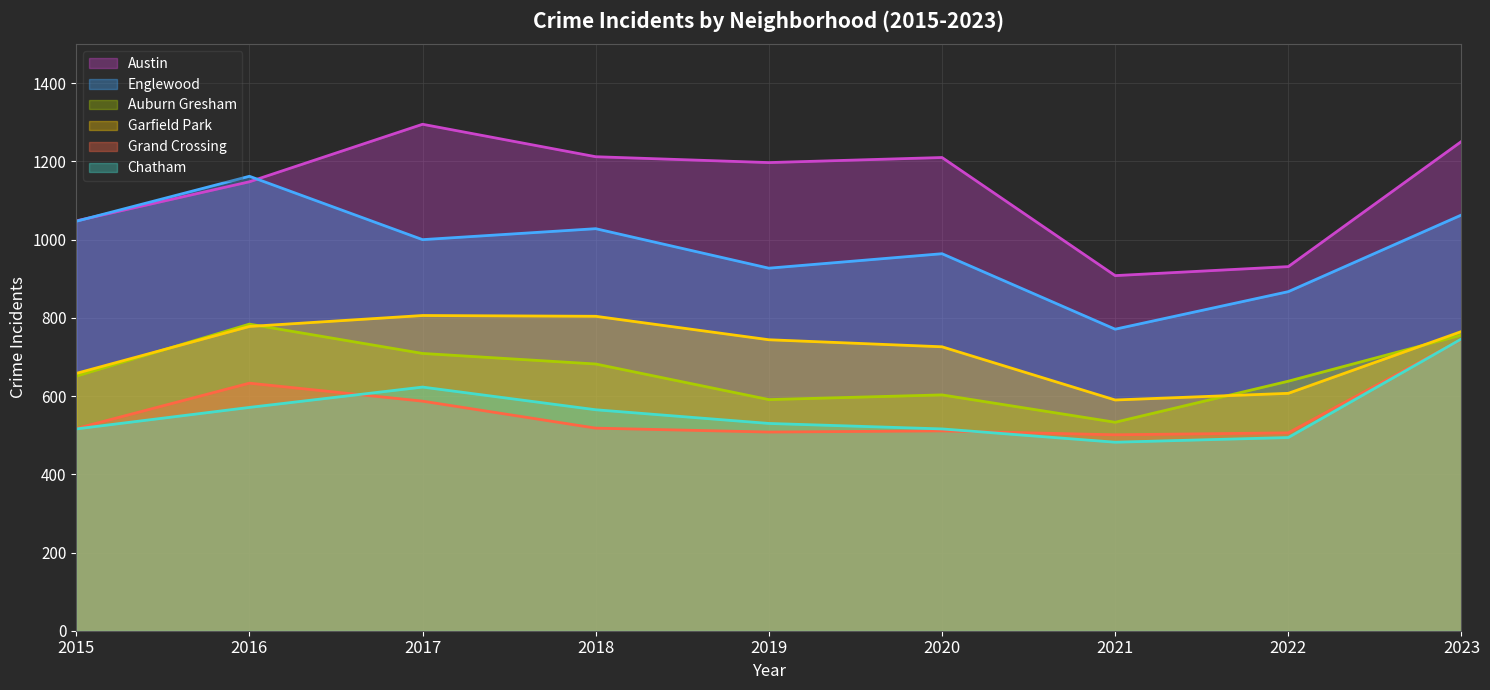

What is the value of the Grand Crossing point at the 2nd from the left?

633